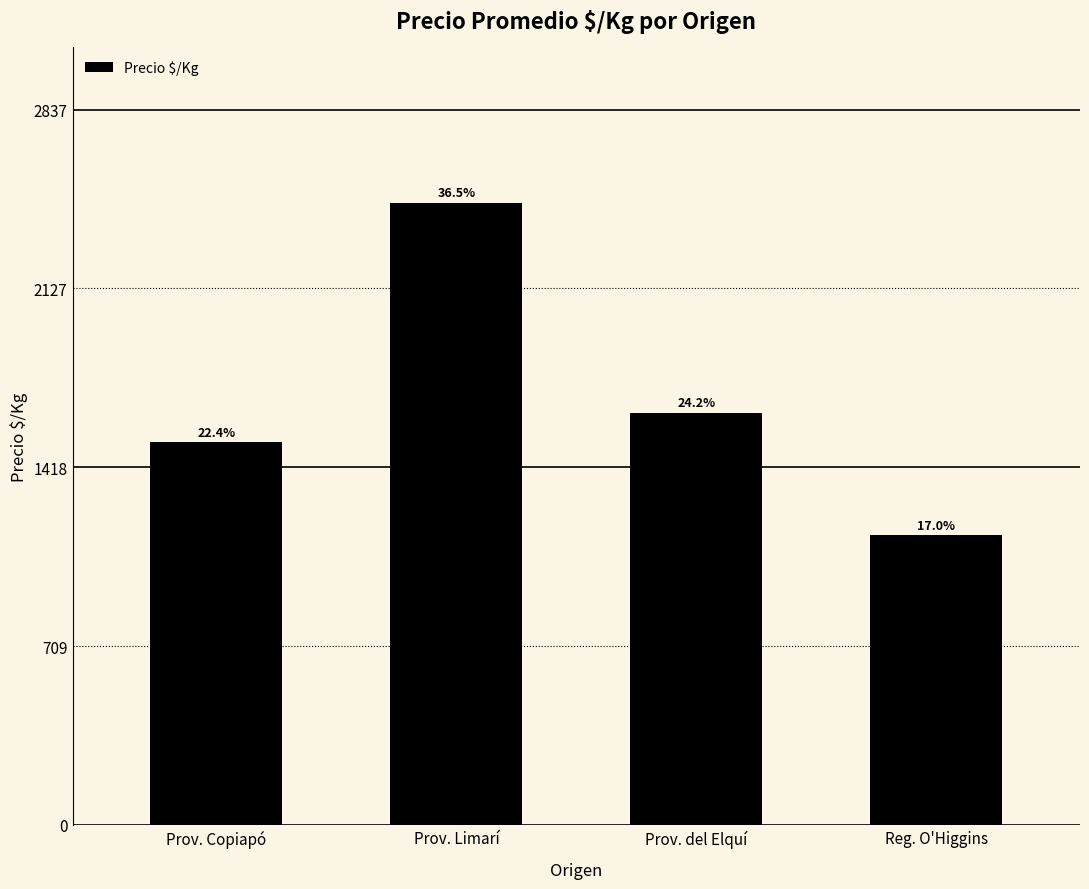

What position from the left is Prov. del Elquí?

3